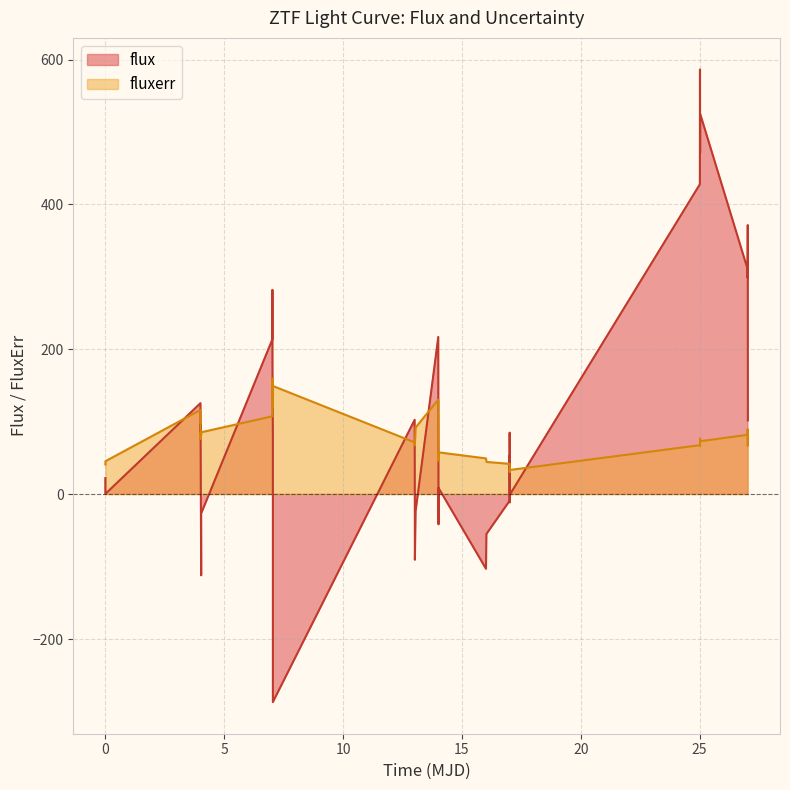

Where do flux and fluxerr first cross each other?

0 and 5